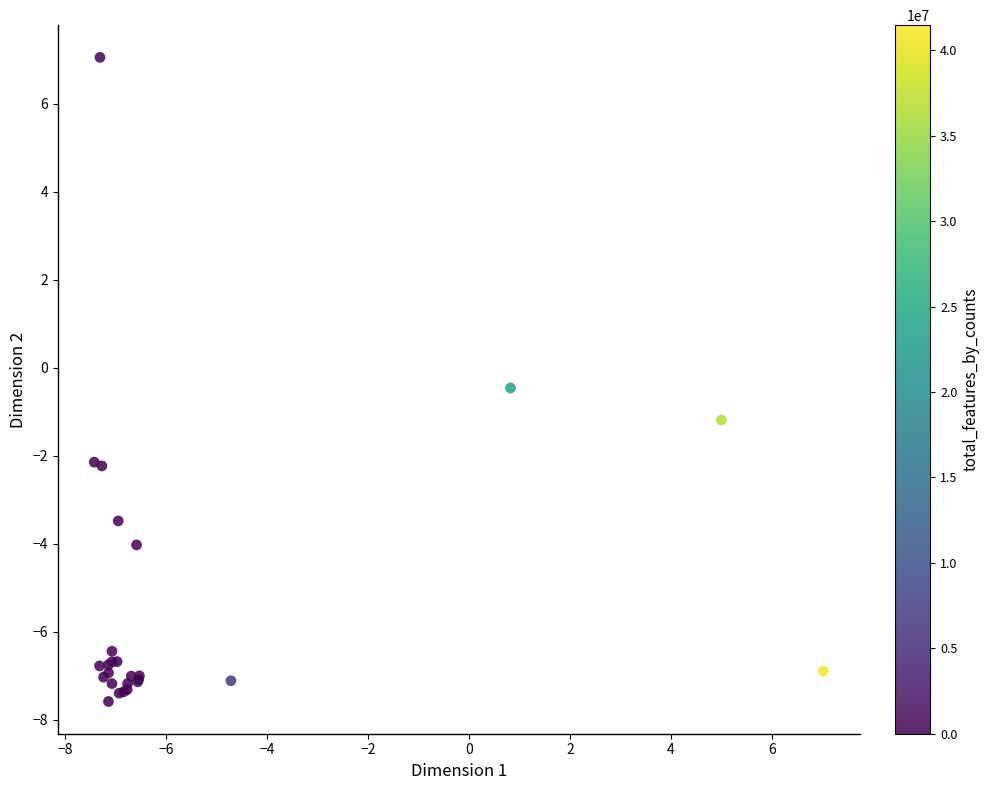

What Y value in the scatter plot is closest to 0?

-0.5